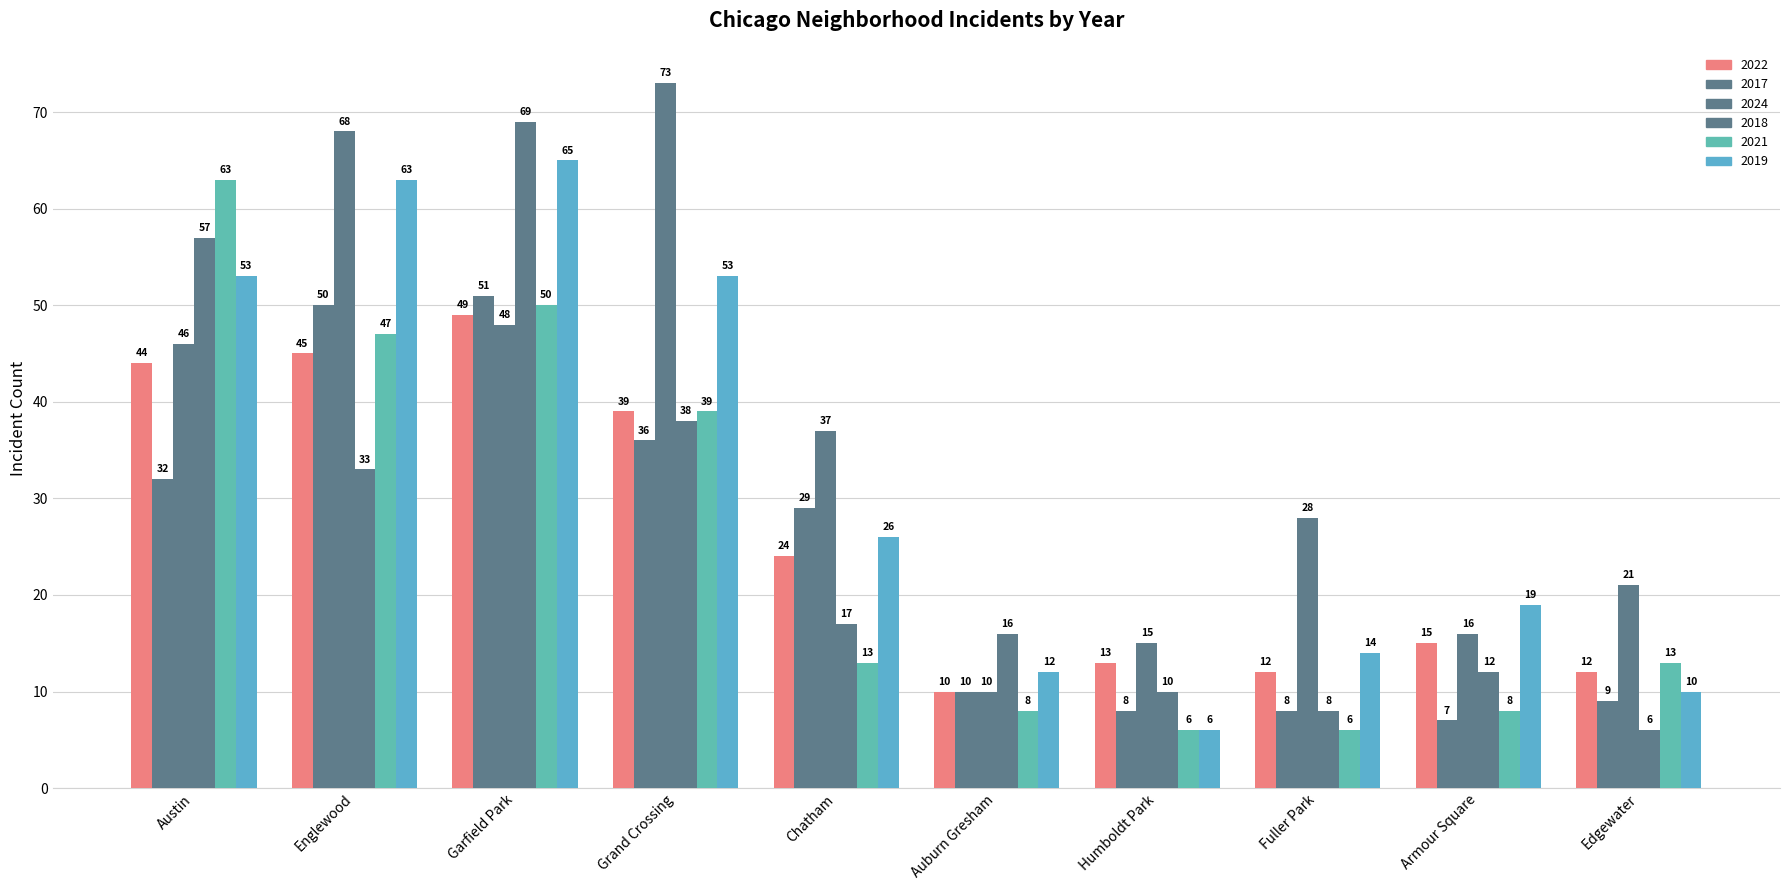

How many bars are there in total?

60